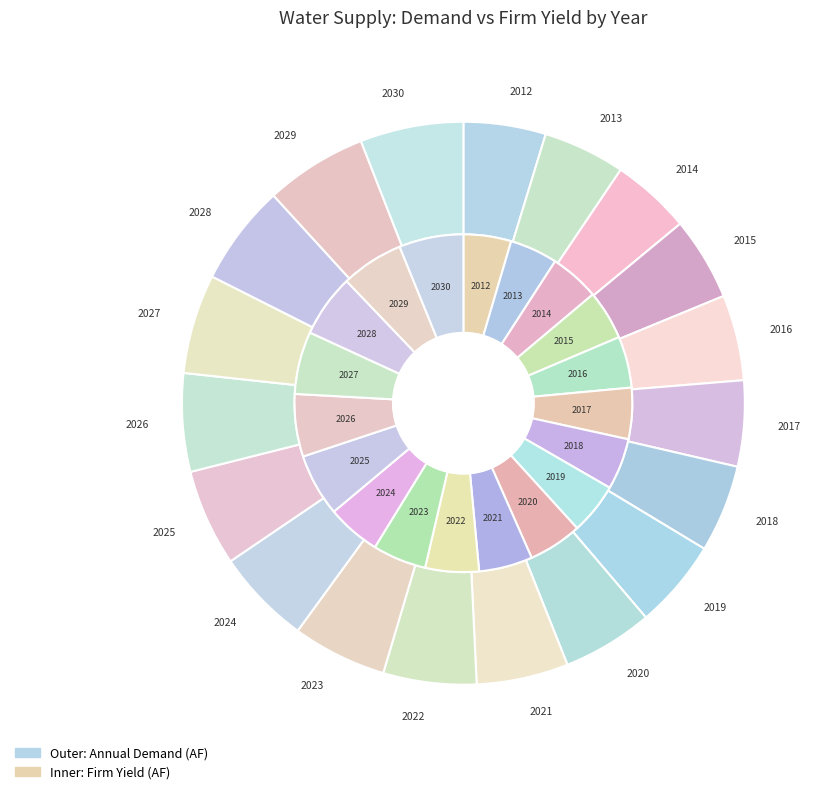

To the nearest percent, what is the difference between the 15 and 10 slice percentages?

1%